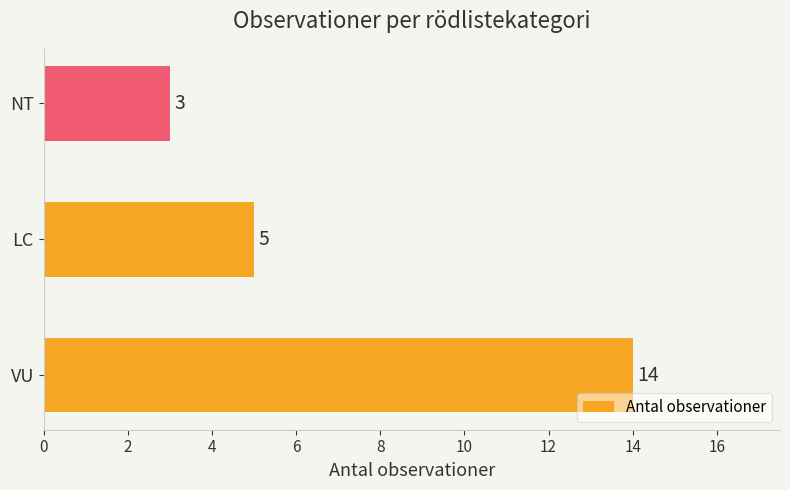

List the labels in order of value, smallest first.

NT, LC, VU